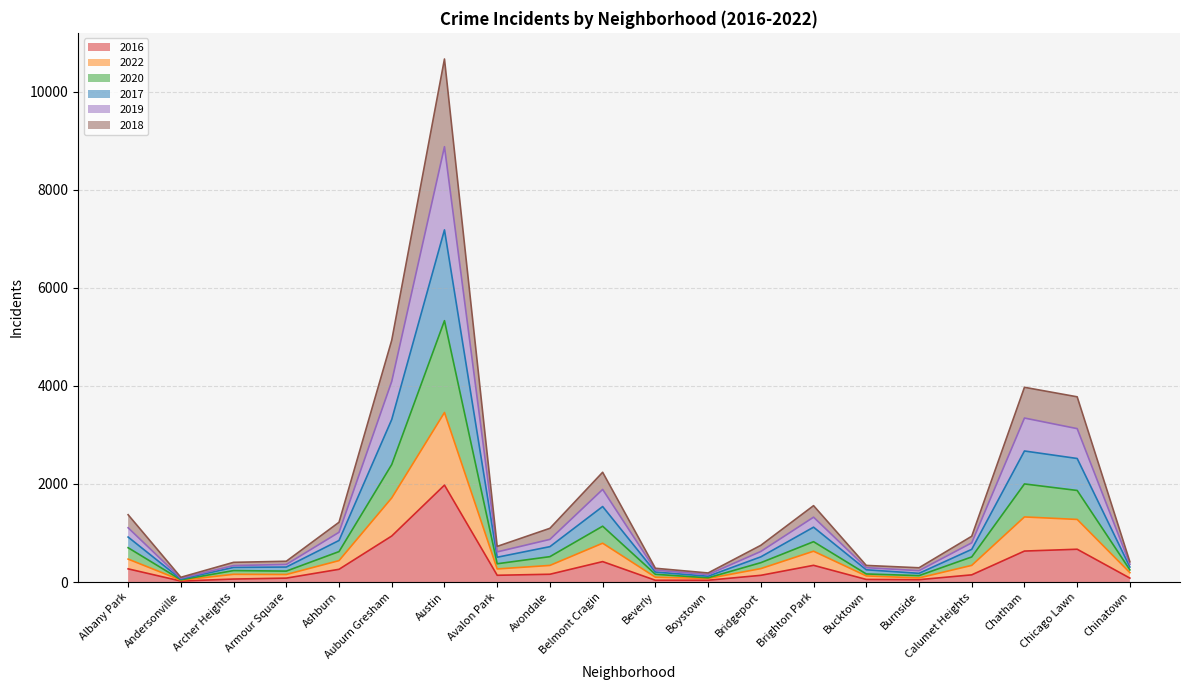

True or false: 2017 and 2022 intersect in this chart.

False